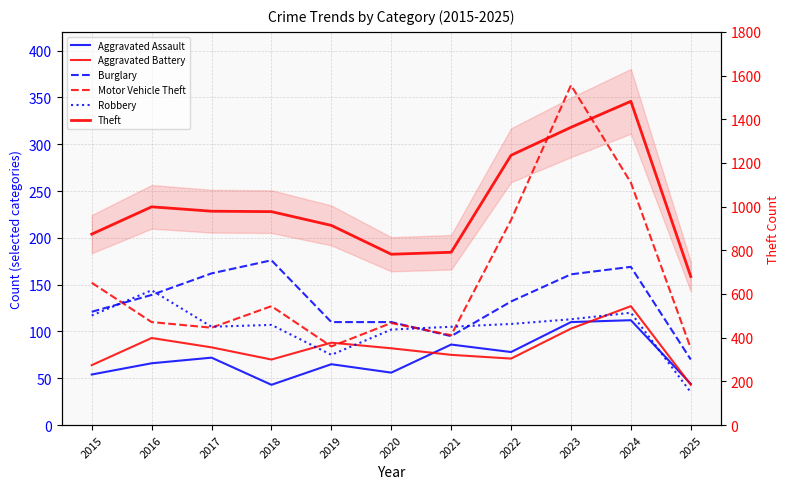

What is the value of the Robbery point at the 11th from the left?

35